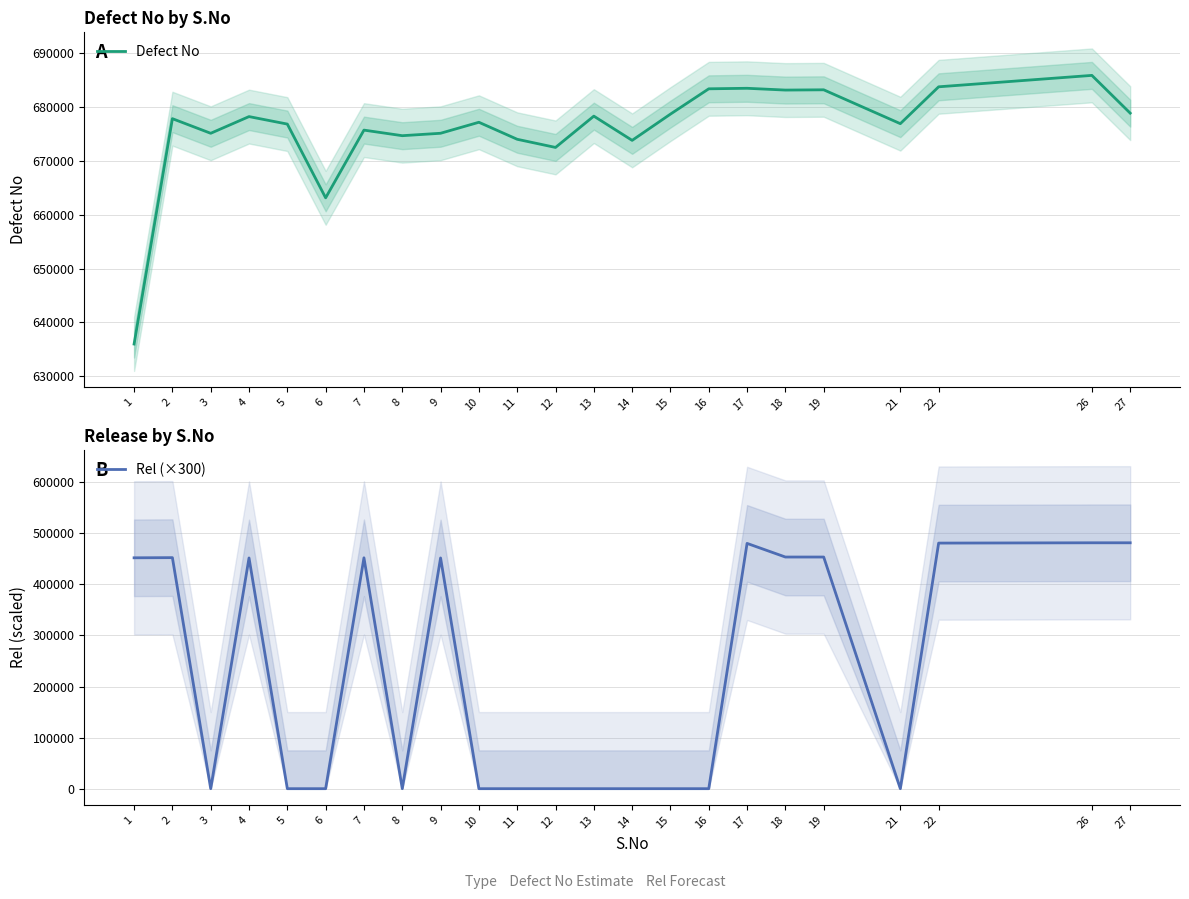

What is the maximum value shown in the chart?

685865